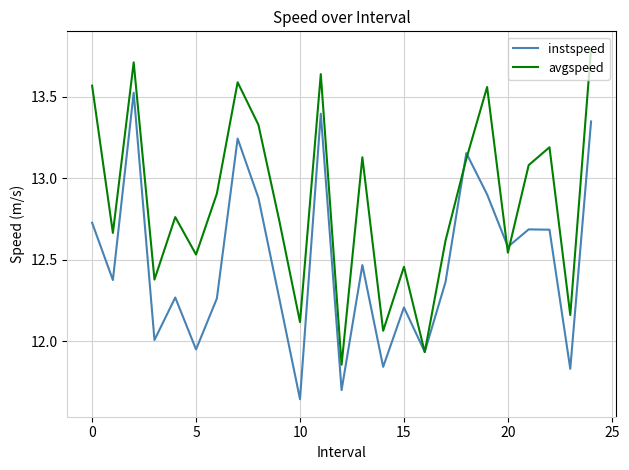

Does the chart have visible grid lines?

Yes